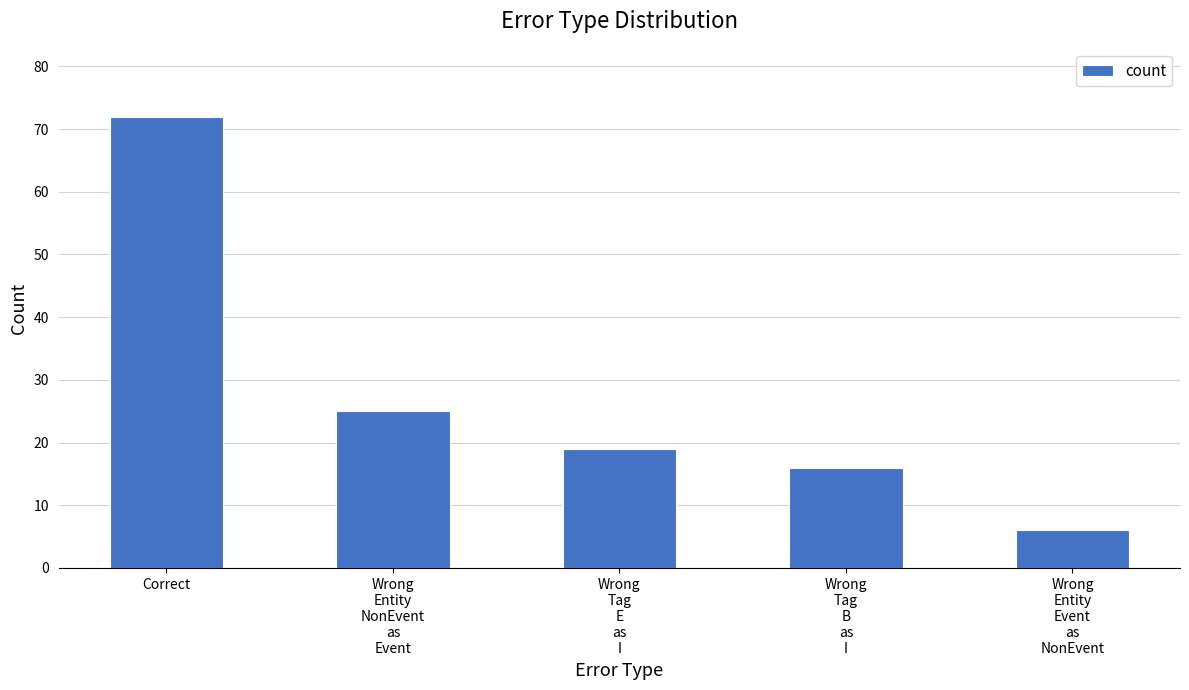

How many series are shown in this chart?

1